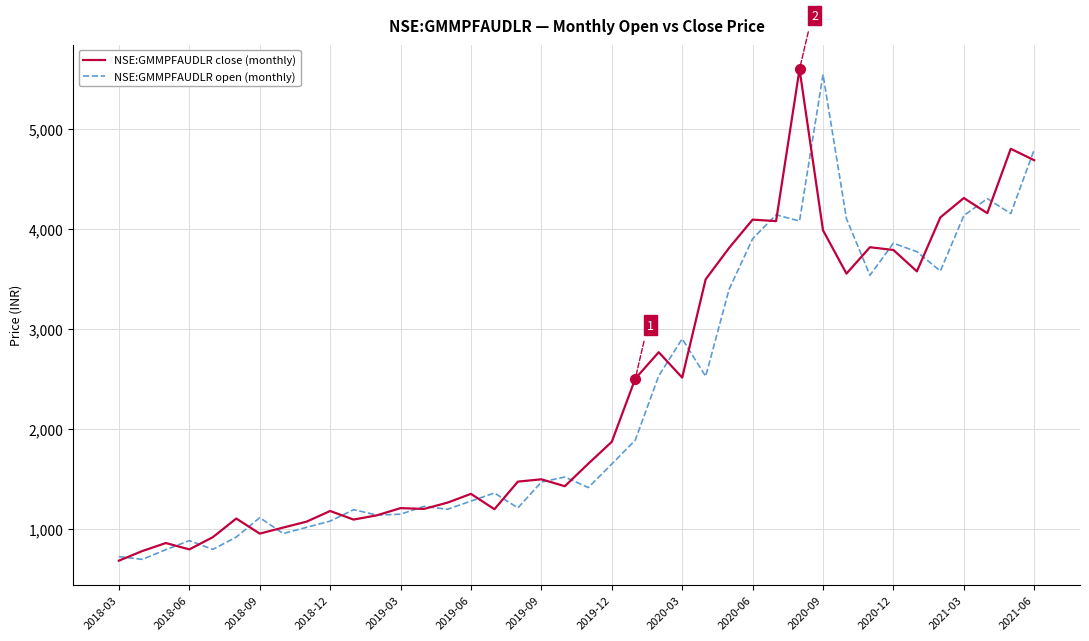

What is the difference between the maximum and minimum values in the NSE:GMMPFAUDLR close (monthly) series?

4907.3